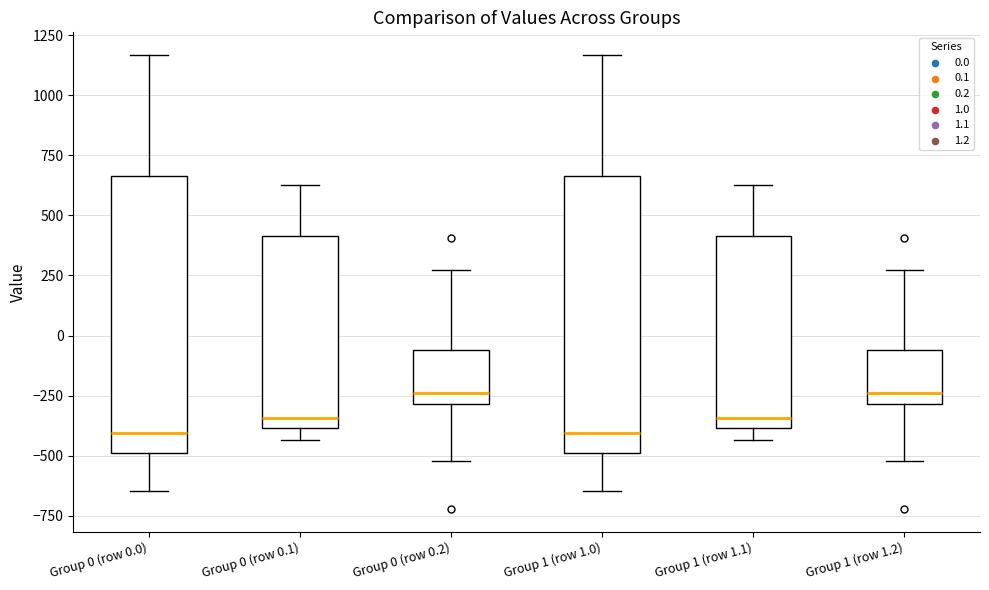

Where does the upper whisker of the box for Group 0 (row 0.1) end on the y-axis? The values are not printed on the chart, so give them approximately, as read against the axis.

650